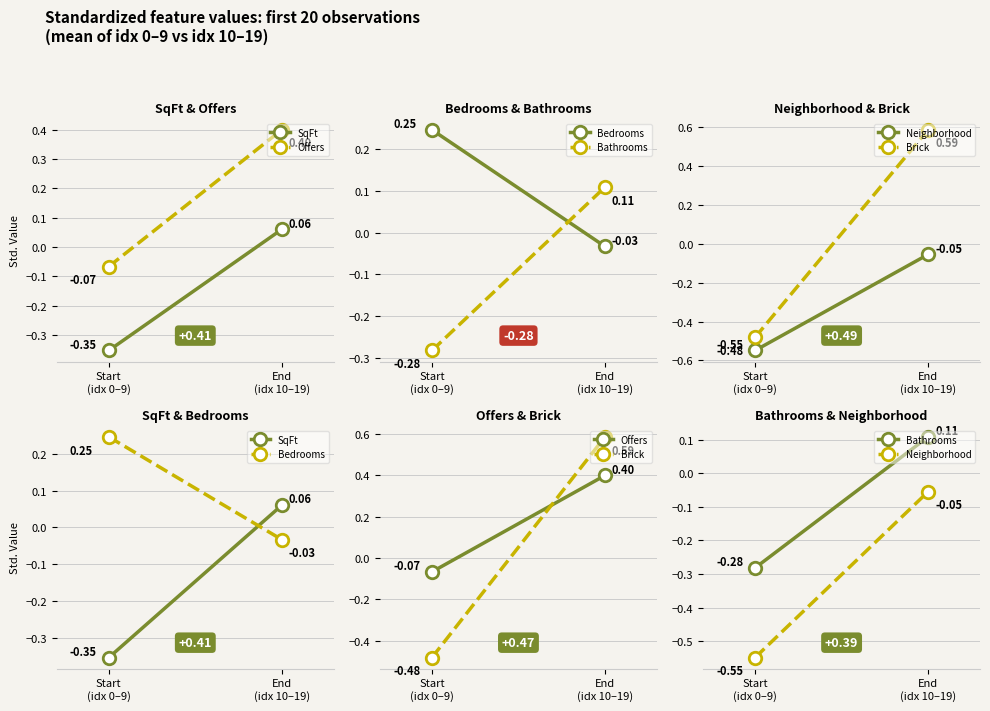

At which label is Bathrooms closest to 0?

End
(idx 10–19)